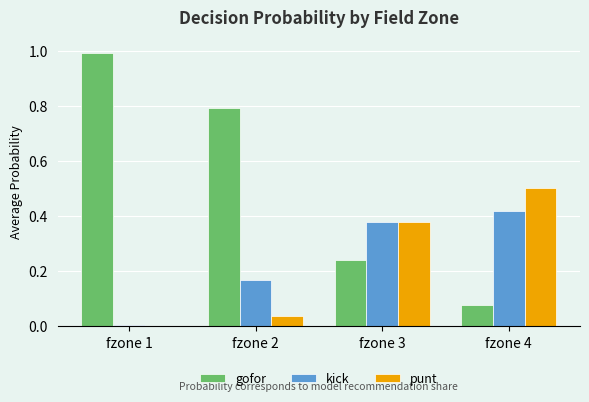

Between fzone 2 and fzone 3, which series saw the biggest shift?

gofor